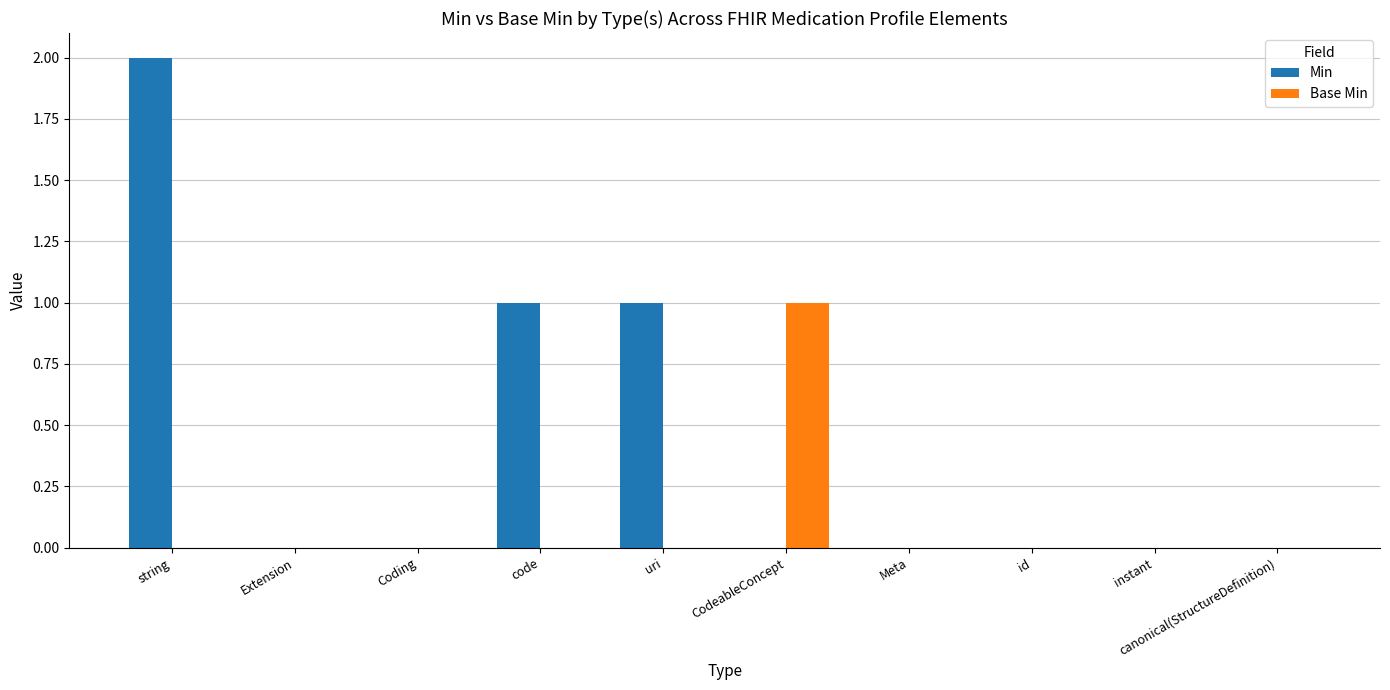

At which category is the sum across all series the highest?

string